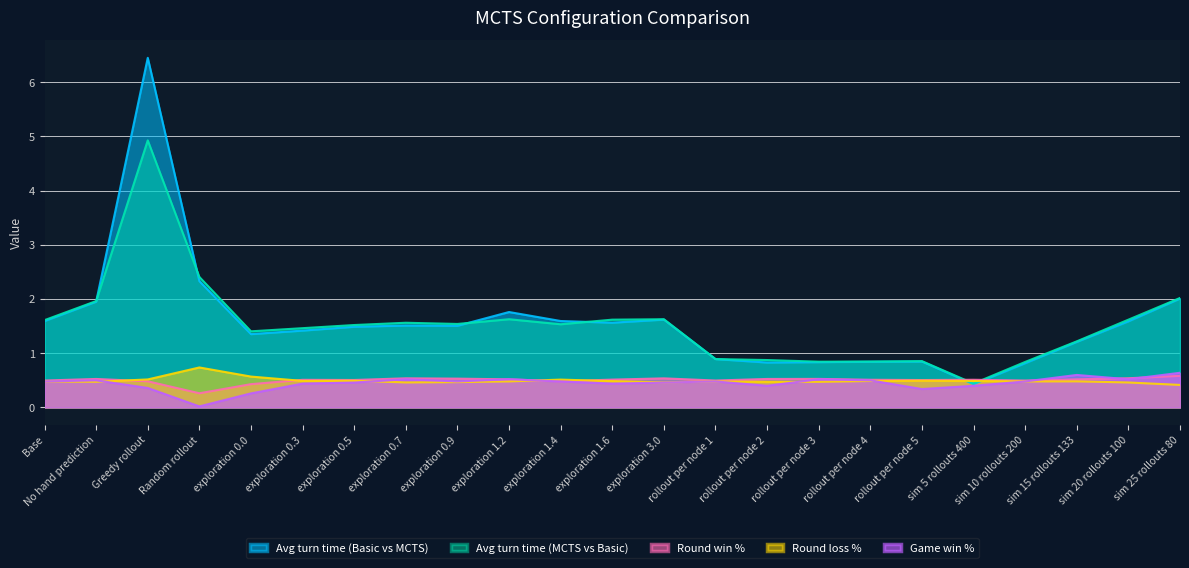

At which category does Avg turn time (Basic vs MCTS) reach its first local peak?

Greedy rollout